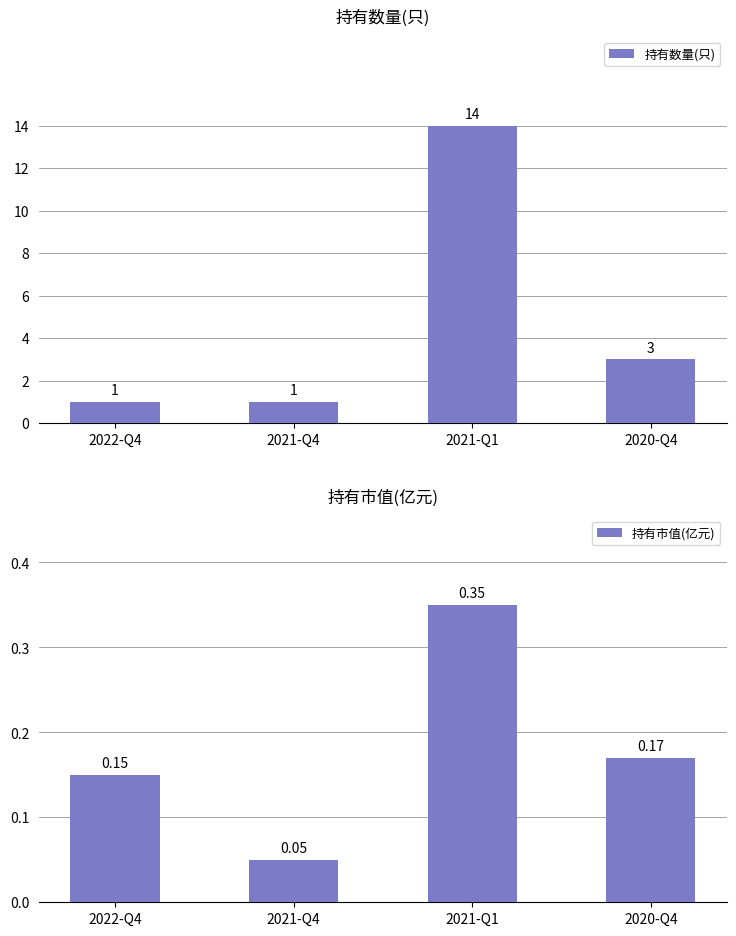

Which category has the lowest value in the 持有数量(只) series?

2022-Q4